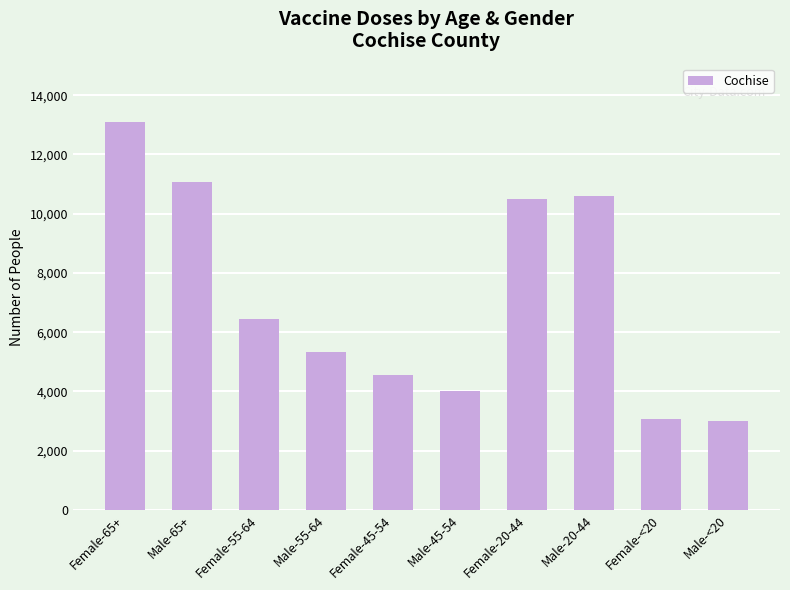

Where is the data nearest to the value 8059?

Female-55-64